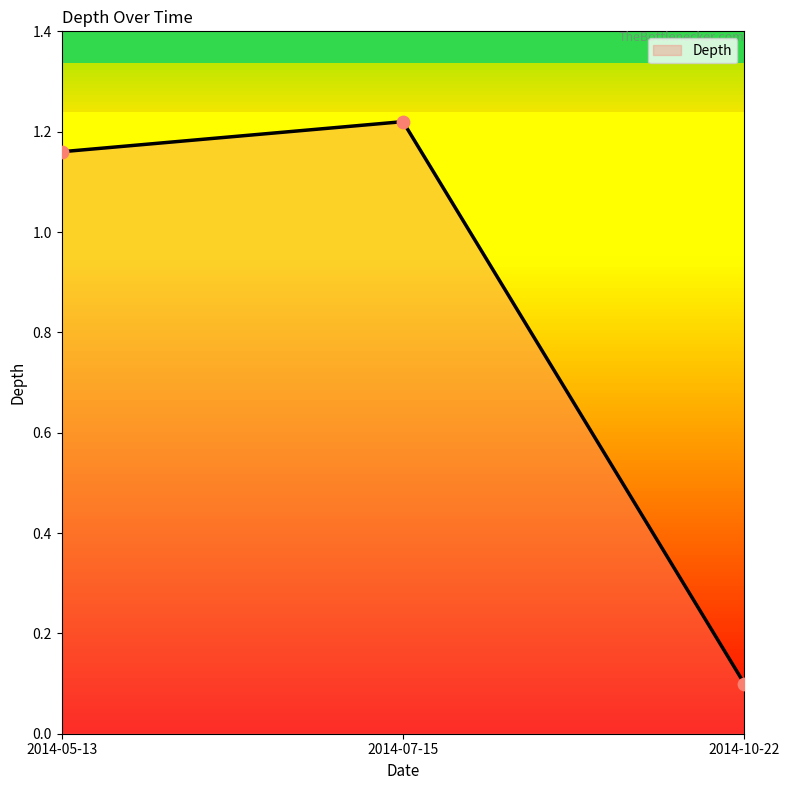

Between 2014-07-15 and 2014-10-22, which is larger?

2014-07-15